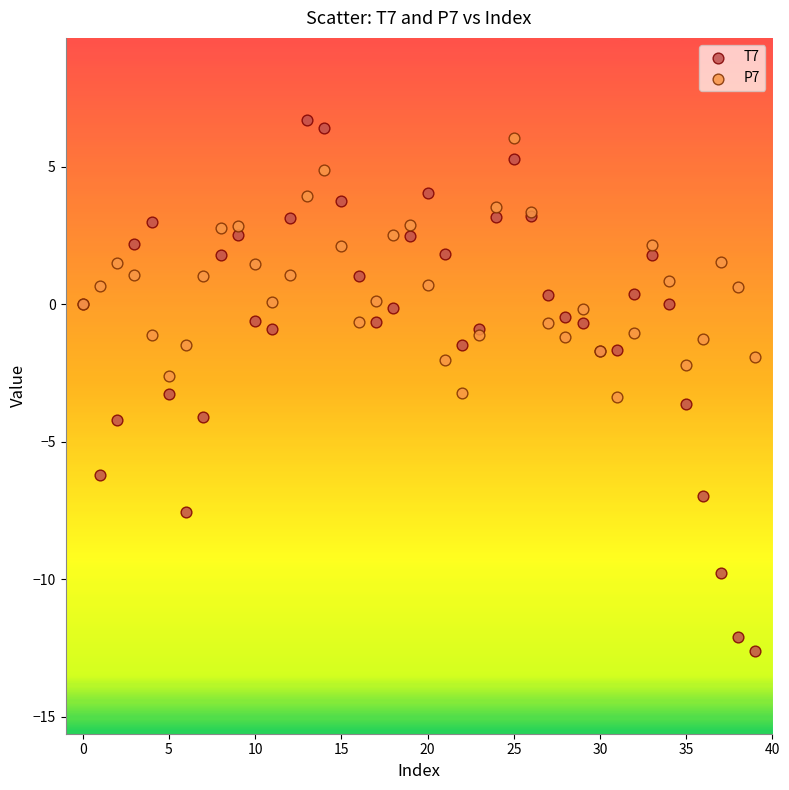

What are all the series names shown in the legend?

T7, P7